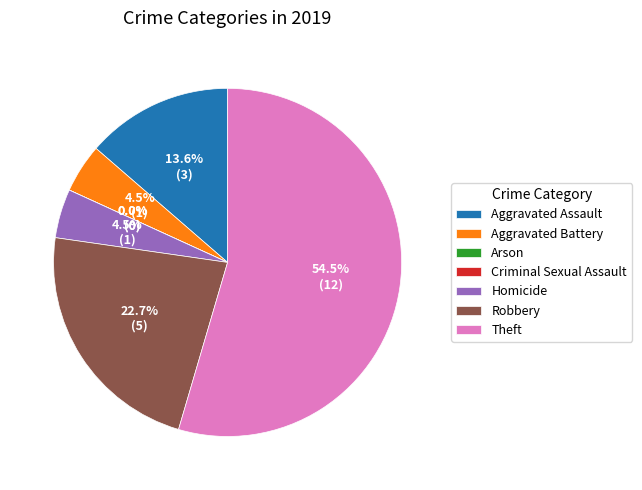

To the nearest percent, what is the difference between the Criminal Sexual Assault and Robbery slice percentages?

23%